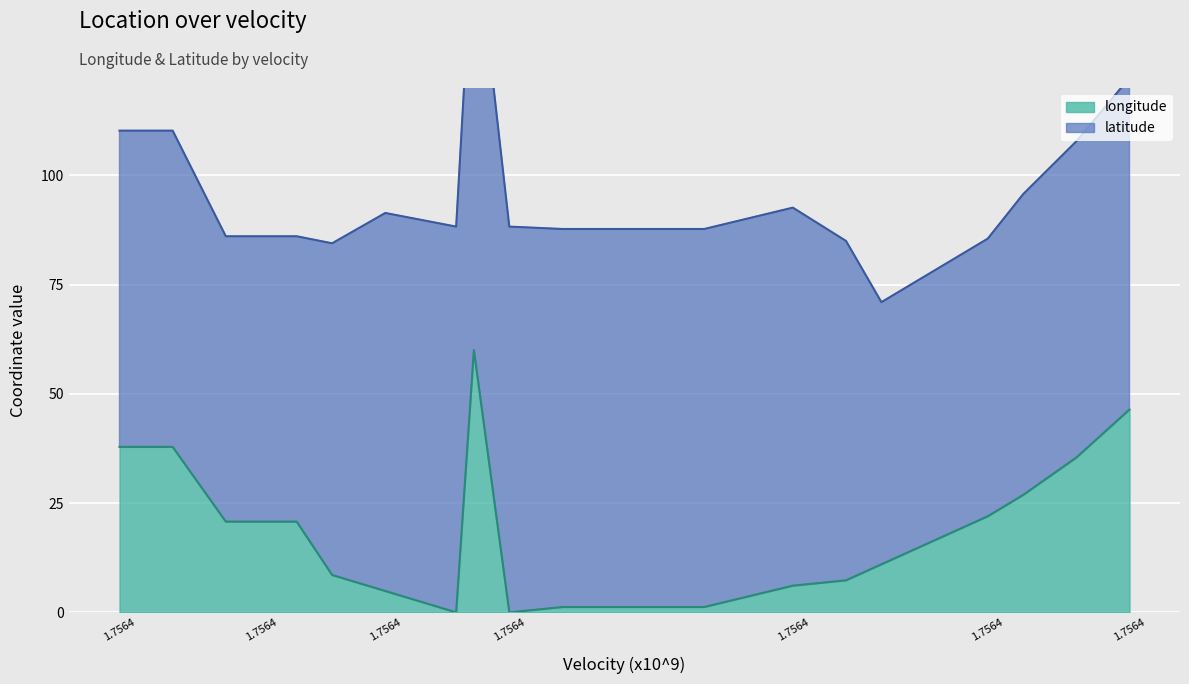

Between 1.7564 and 1.7564, which is larger?

1.7564